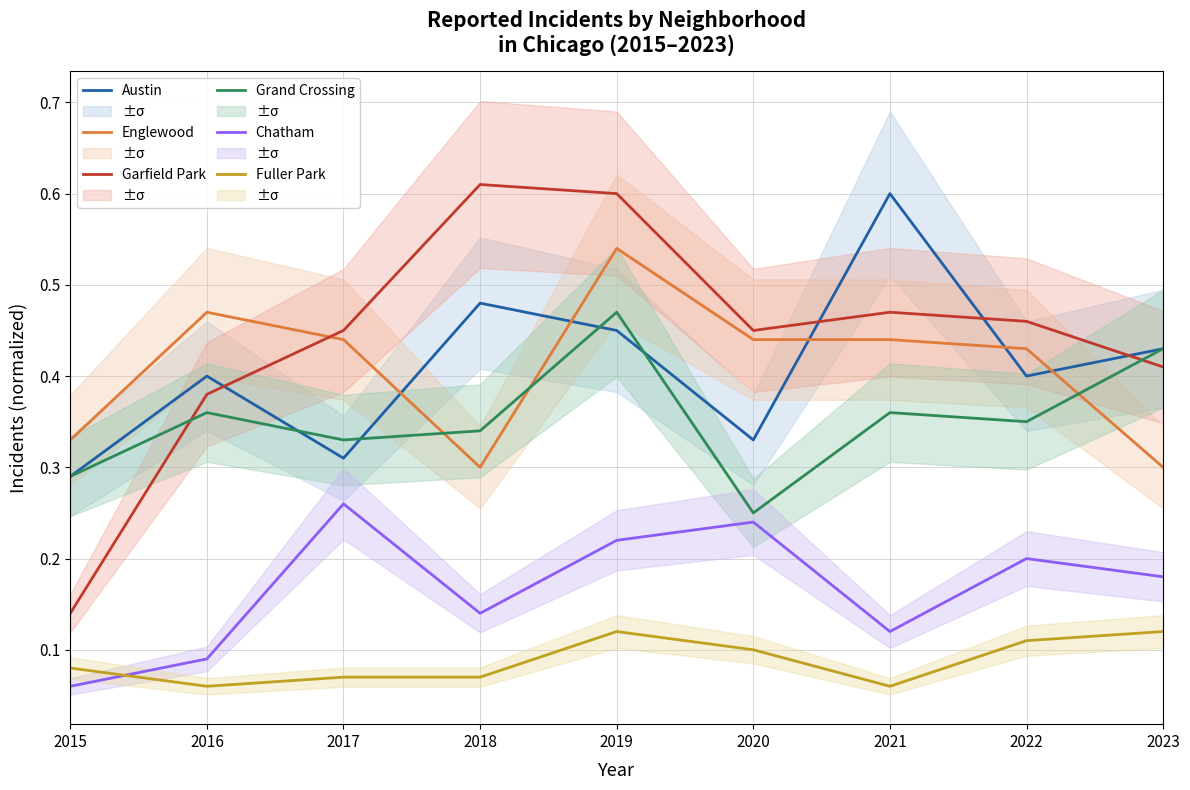

Reading left to right, what are all the values shown in this chart?

Austin: 2015=0.3	2016=0.4	2017=0.3	2018=0.5	2019=0.5	2020=0.3	2021=0.6	2022=0.4	2023=0.4
Englewood: 2015=0.3	2016=0.5	2017=0.4	2018=0.3	2019=0.5	2020=0.4	2021=0.4	2022=0.4	2023=0.3
Garfield Park: 2015=0.1	2016=0.4	2017=0.5	2018=0.6	2019=0.6	2020=0.5	2021=0.5	2022=0.5	2023=0.4
Grand Crossing: 2015=0.3	2016=0.4	2017=0.3	2018=0.3	2019=0.5	2020=0.2	2021=0.4	2022=0.3	2023=0.4
Chatham: 2015=0.1	2016=0.1	2017=0.3	2018=0.1	2019=0.2	2020=0.2	2021=0.1	2022=0.2	2023=0.2
Fuller Park: 2015=0.1	2016=0.1	2017=0.1	2018=0.1	2019=0.1	2020=0.1	2021=0.1	2022=0.1	2023=0.1